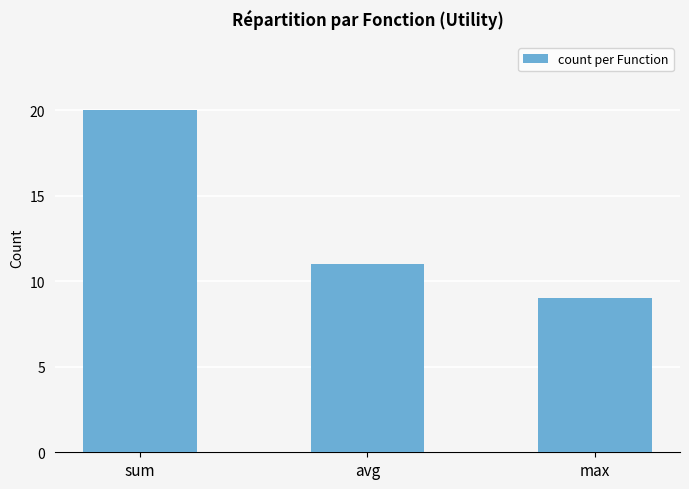

What is the label of the 3rd bar from the left?

max